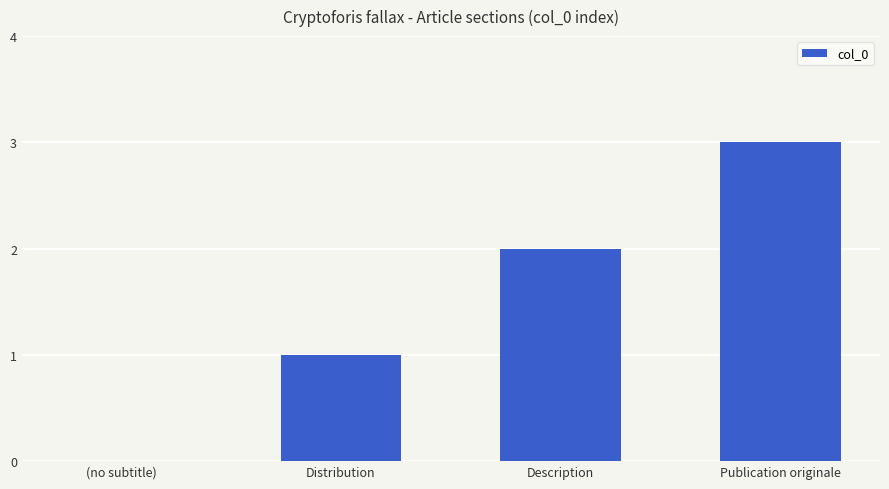

What is the difference between the values at Publication originale and (no subtitle)?

3